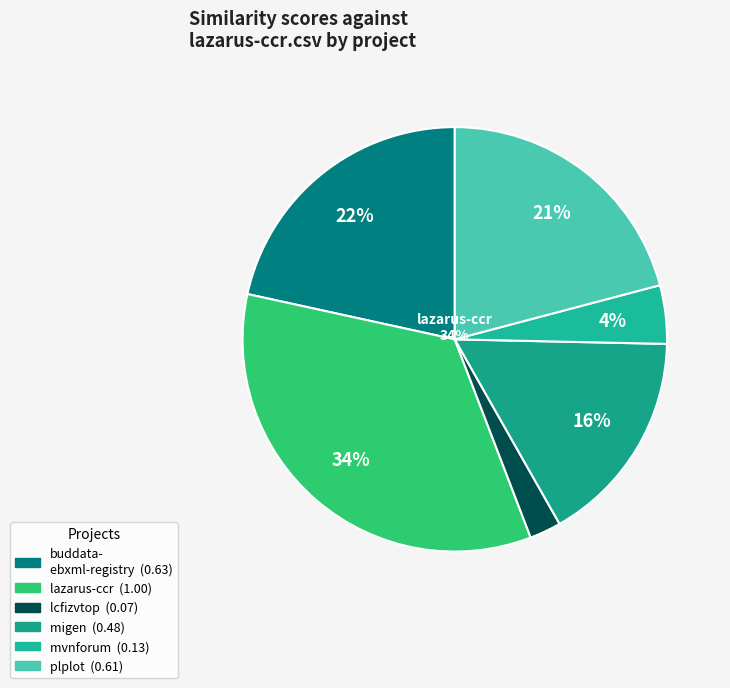

Count the number of slices in the pie.

6